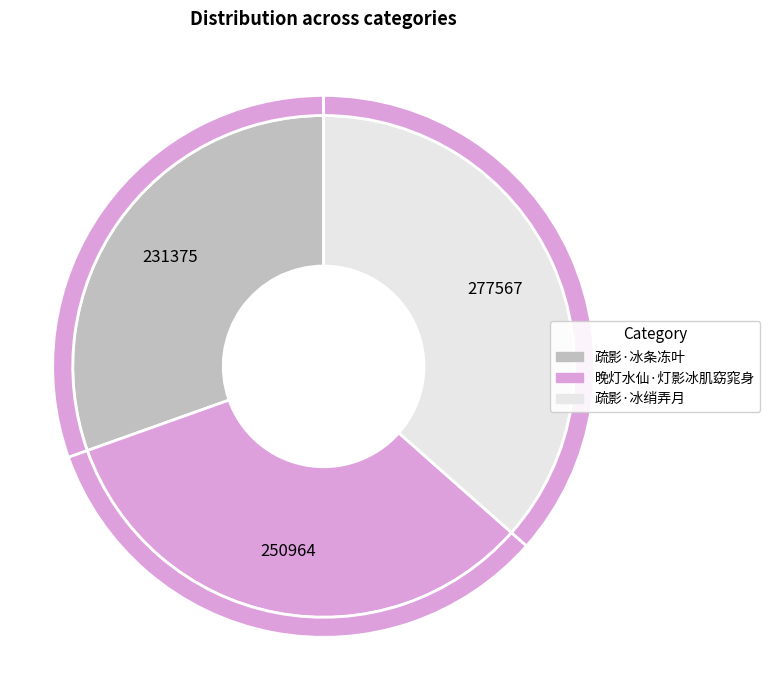

Does any single category account for the majority?

No